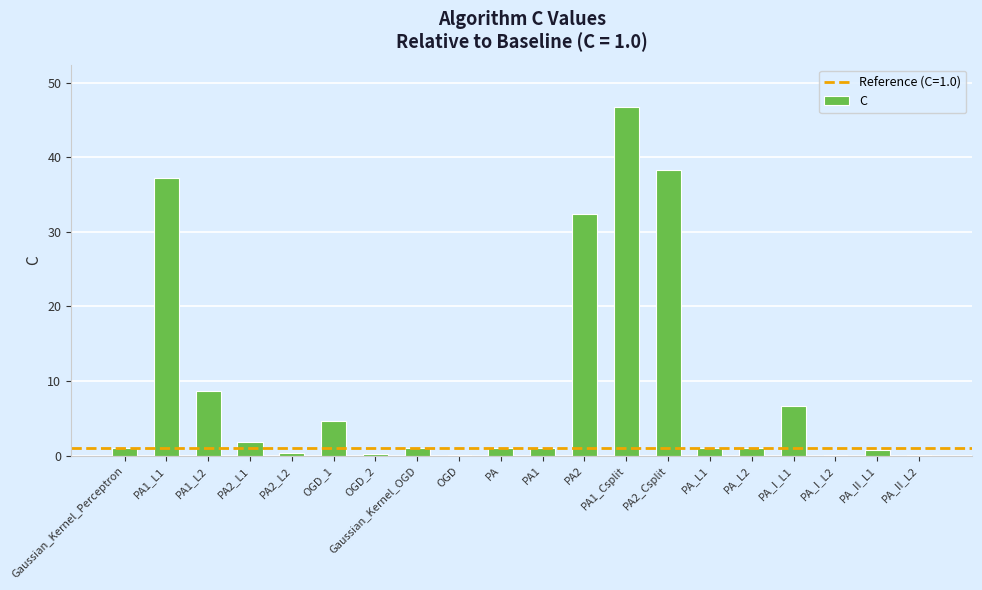

Which category has the highest value across all series?

PA1_Csplit